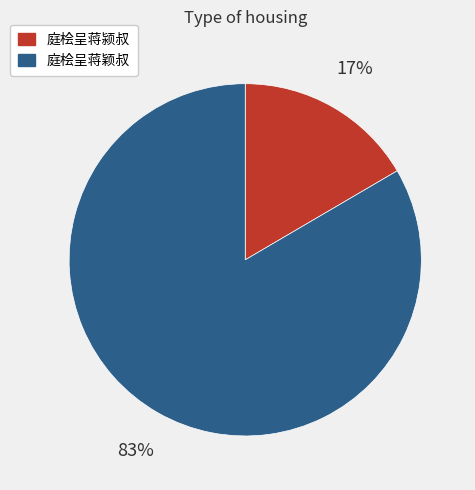

Is 庭桧呈蒋颖叔 the majority of the pie?

Yes